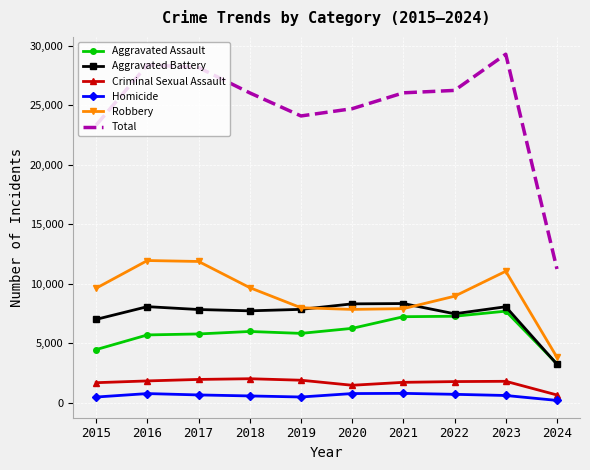

What is the sum of all Aggravated Assault values?

59604